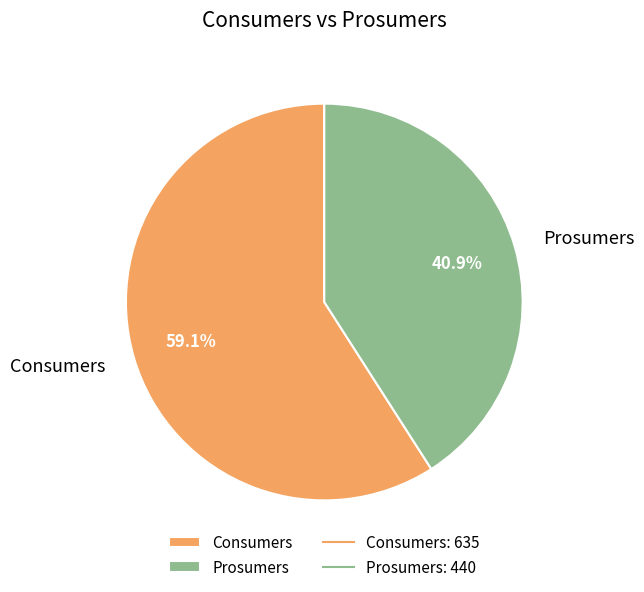

To the nearest percent, what portion does Prosumers represent?

41%